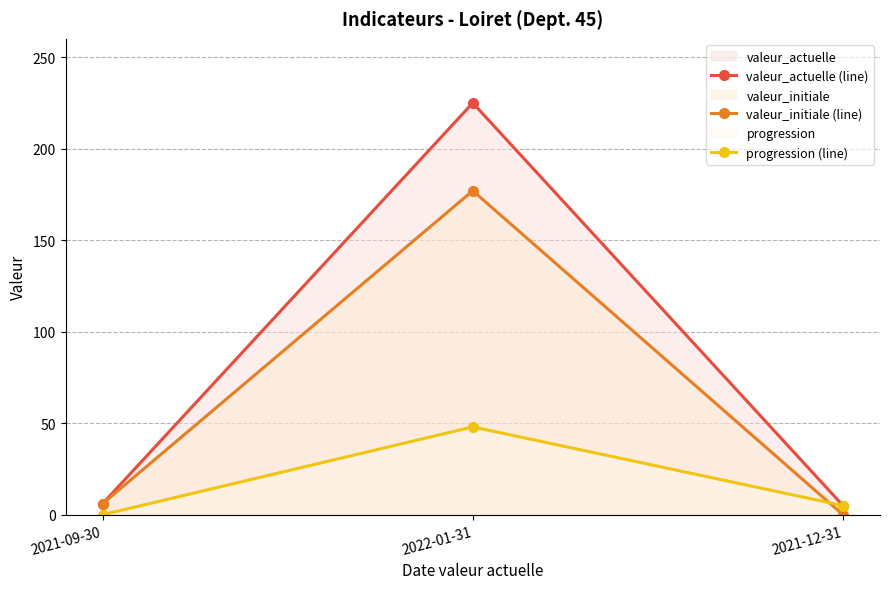

How many values in the progression (line) series are below 5?

1